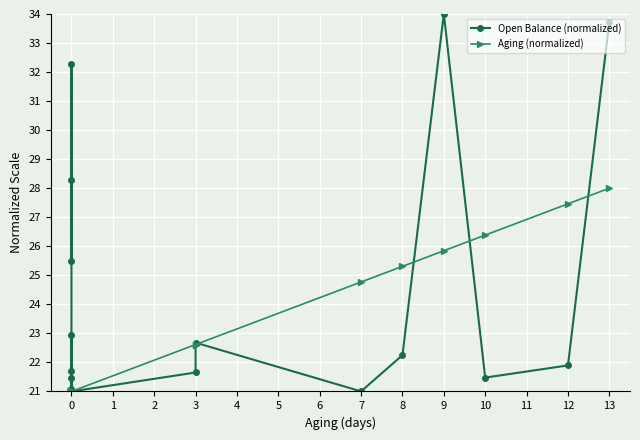

Rank the series by their maximum value, from lowest to highest.

Aging (normalized), Open Balance (normalized)